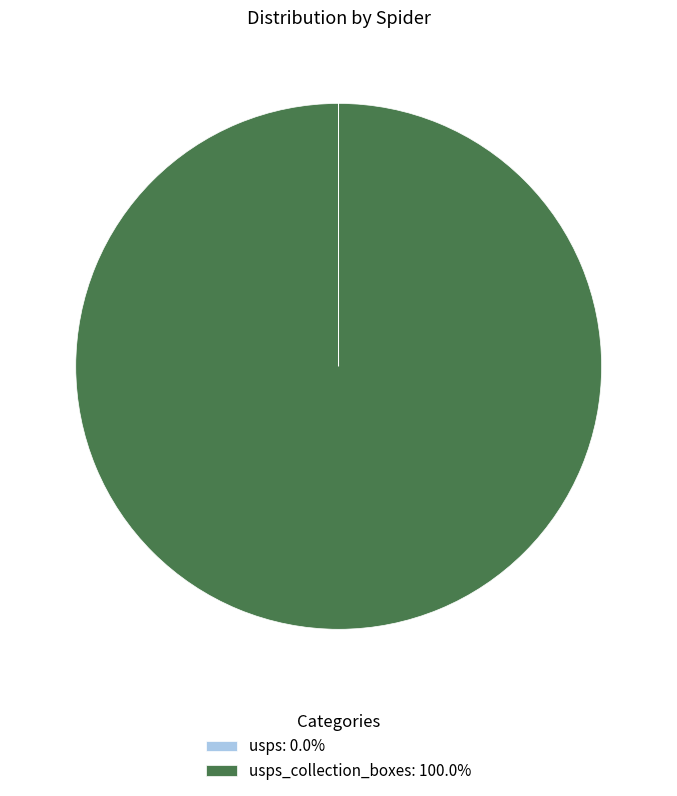

Does usps_collection_boxes: 100.0% account for over 50% of the chart?

Yes